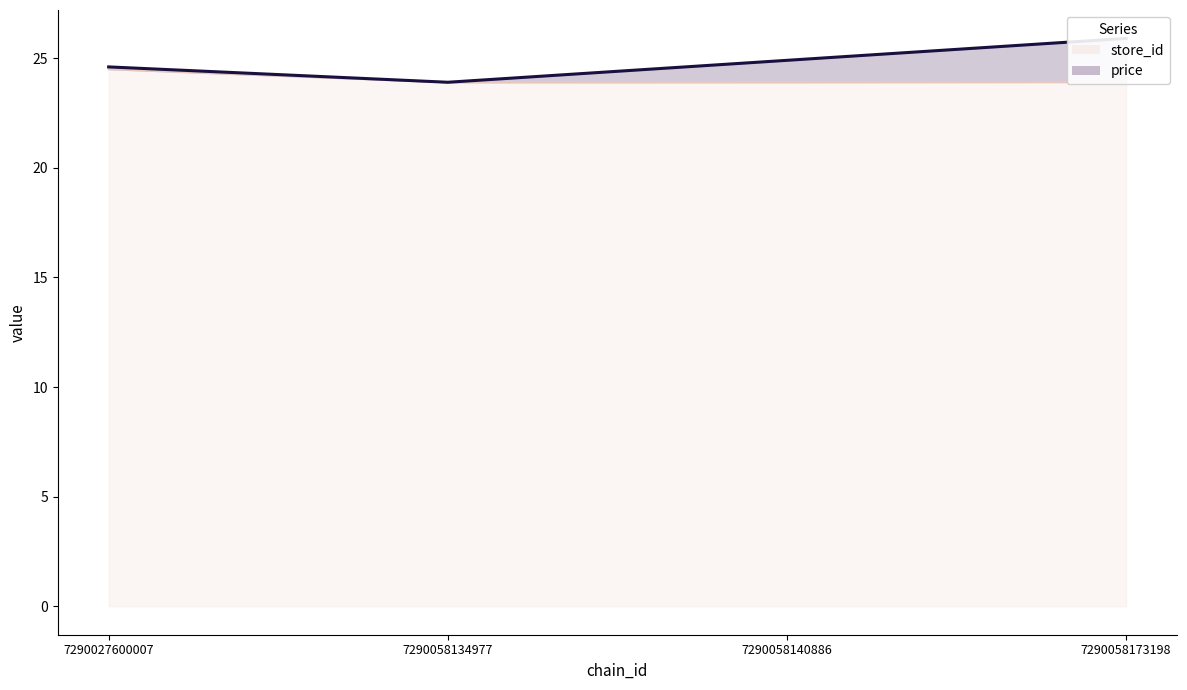

List the labels in order of store_id value, smallest first.

7290058134977, 7290058140886, 7290058173198, 7290027600007